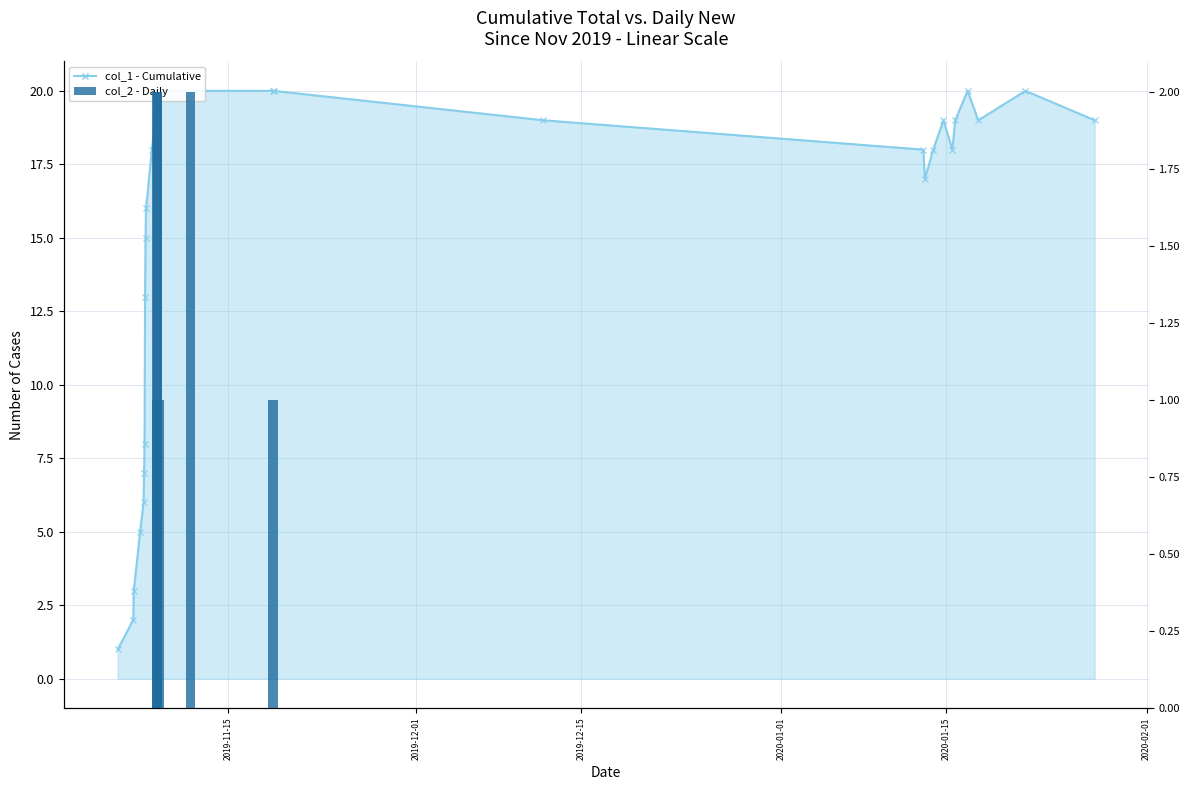

Count the number of categories in the chart.

31